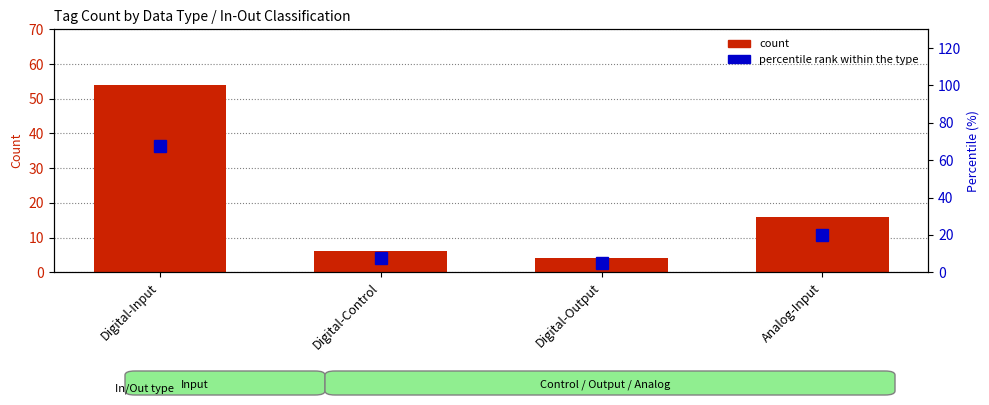

Between Analog-Input and Digital-Input, which is larger?

Digital-Input